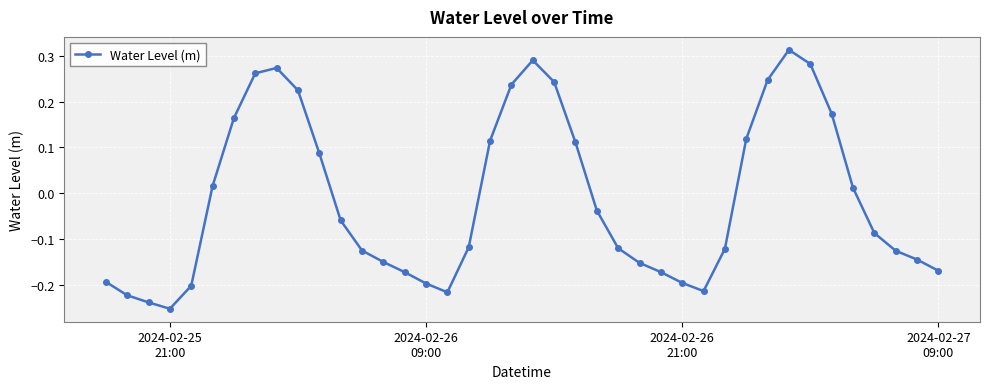

True or false: there are more than 1 points higher than both neighbors.

True